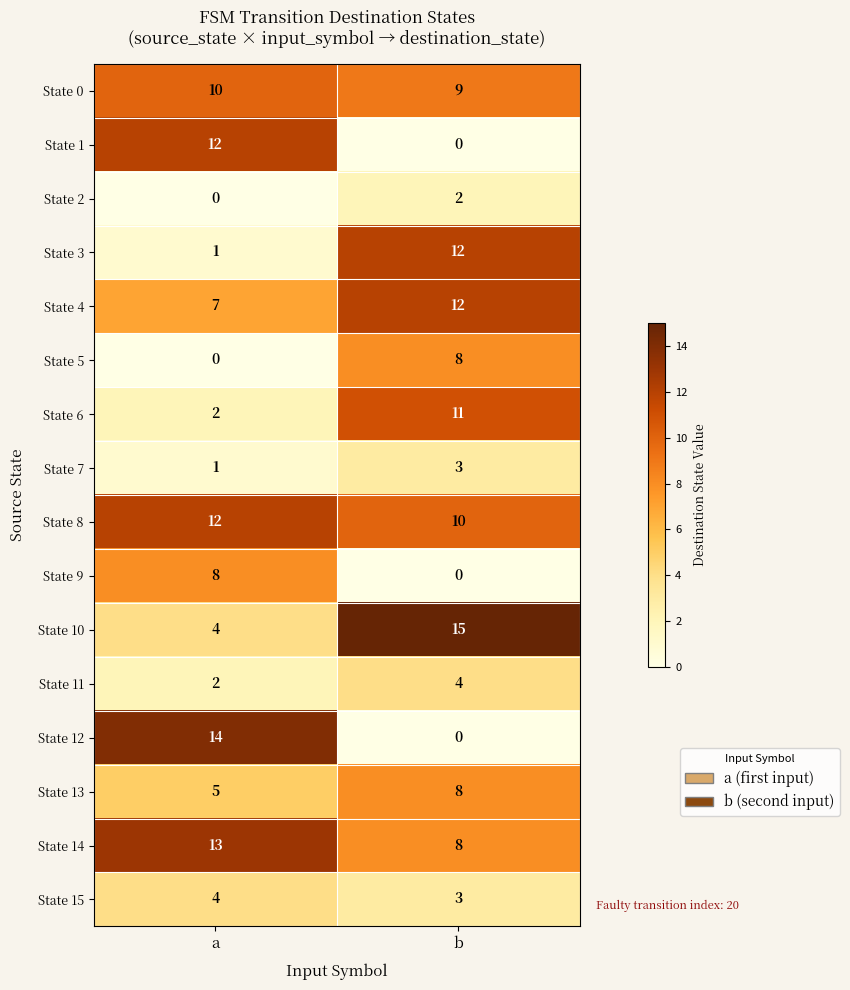

Which series has the largest total across all categories?

State 8